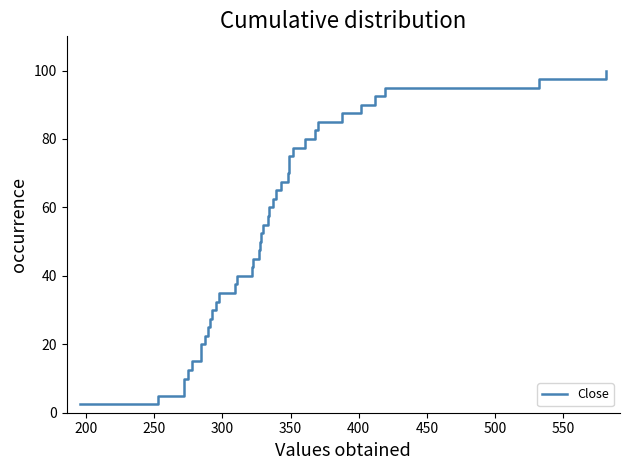

What is the difference between the maximum and minimum values?

97.5